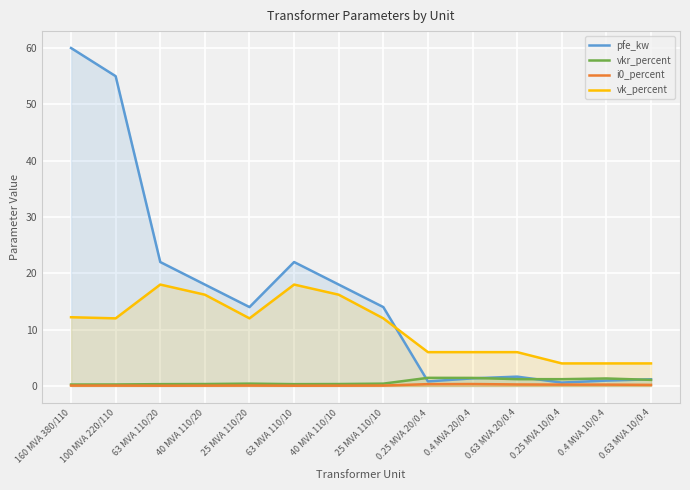

Where do pfe_kw and vk_percent first cross each other?

25 MVA 110/10 and 0.25 MVA 20/0.4